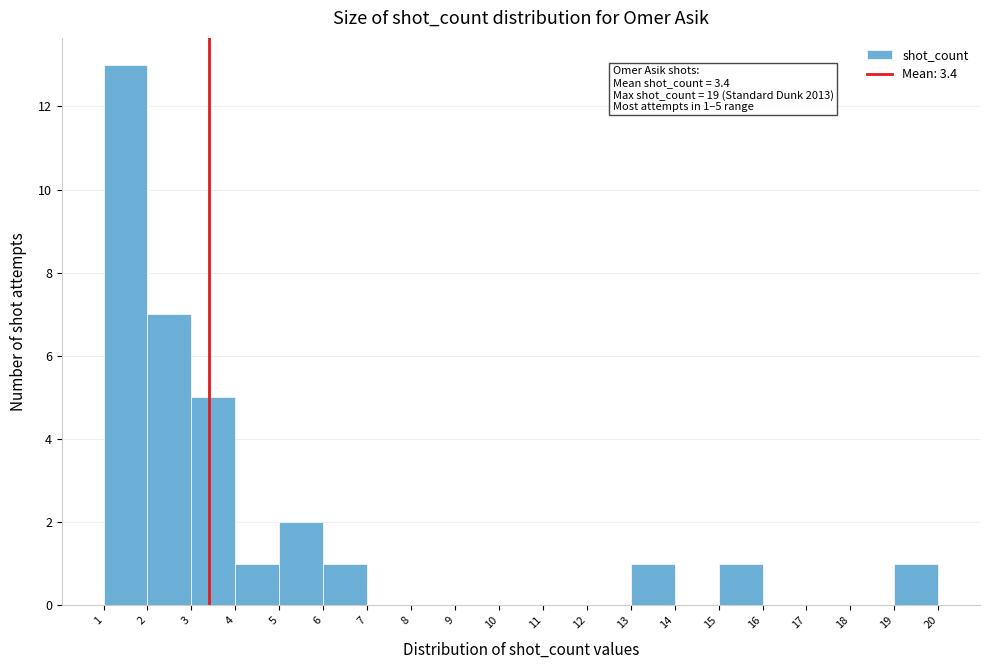

Over which range of the x-axis is the bar tallest?

1 to 2